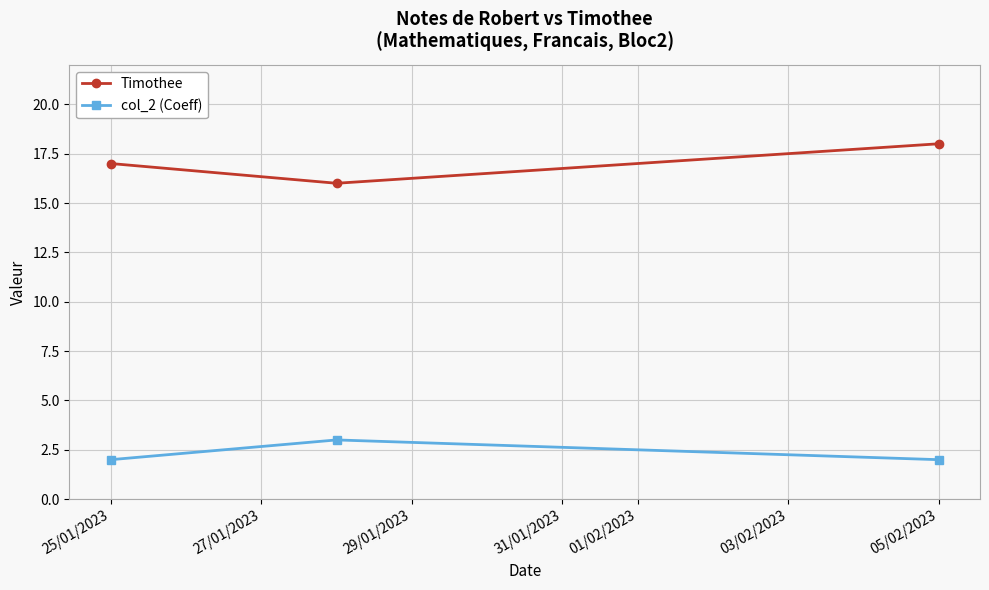

What is the maximum value shown in the chart?

18